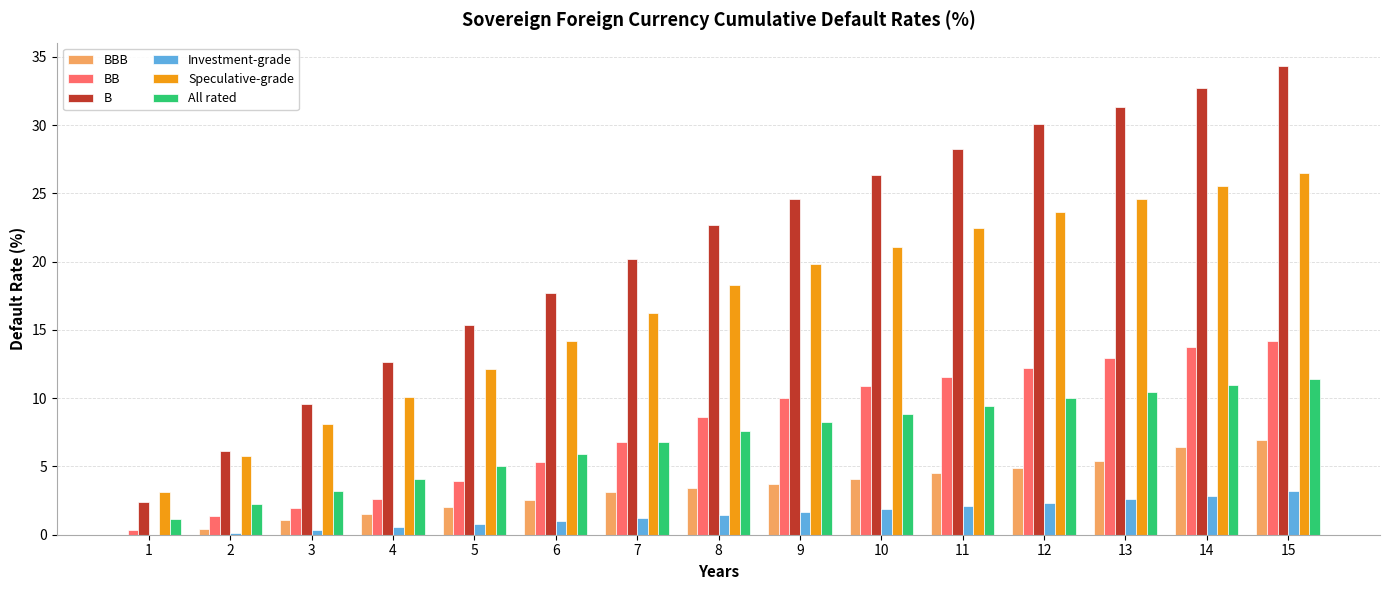

What is the sum of all BB values?

116.7